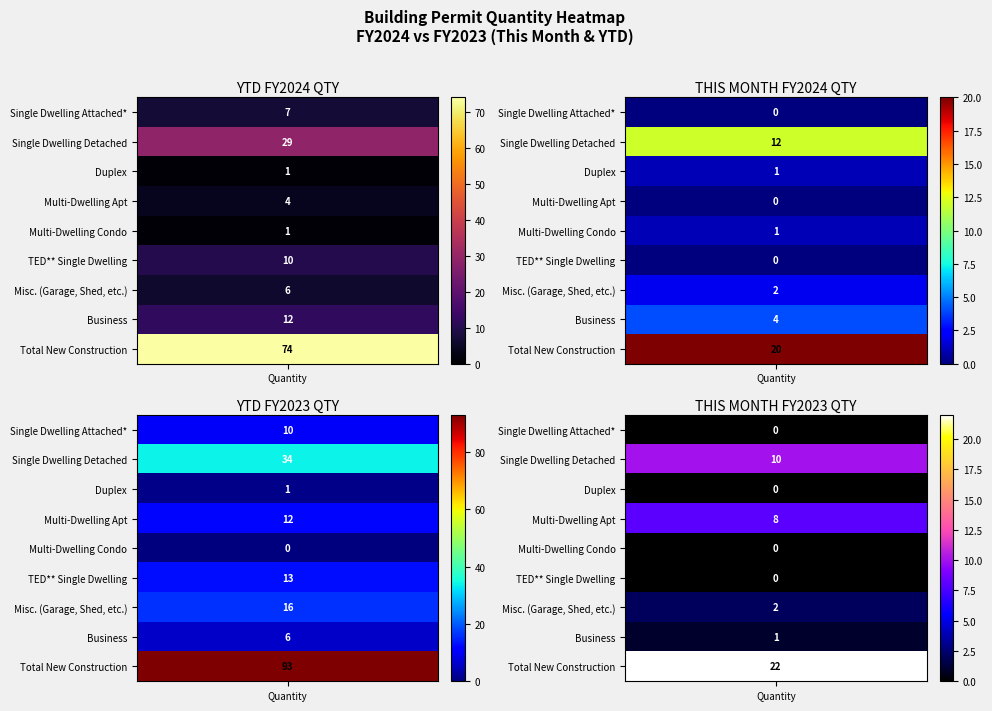

Reading left to right, extract all data points from this chart.

Single Dwelling Attached*: 7	0	10	0
Single Dwelling Detached: 29	12	34	10
Duplex: 1	1	1	0
Multi-Dwelling Apt: 4	0	12	8
Multi-Dwelling Condo: 1	1	0	0
TED** Single Dwelling: 10	0	13	0
Misc. (Garage, Shed, etc.): 6	2	16	2
Business: 12	4	6	1
Total New Construction: 74	20	93	22